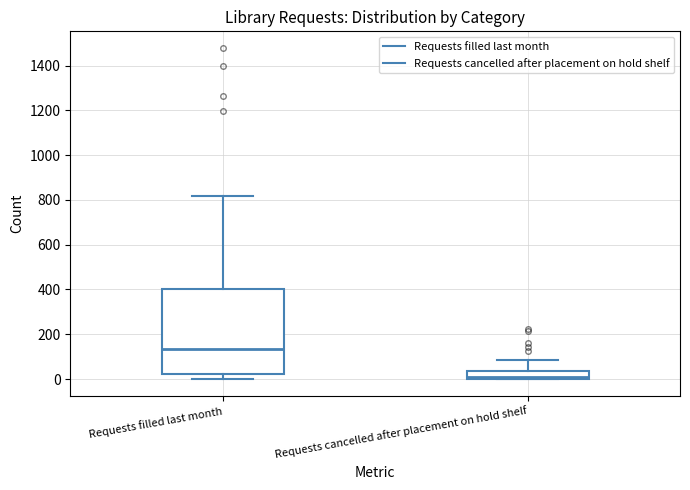

Reading left to right, transcribe this box plot: for each box, give where its median line is, the range the box spans, and where its two whiskers end, as read against the y-axis. The values are not printed on the chart, so give them approximately, as read against the axis.

Requests filled last month: median 140, box 20 to 400, whiskers 0 to 820
Requests cancelled after placement on hold shelf: median 0 (just above the box's lower edge), box 0 to 40, whiskers 0 to 80